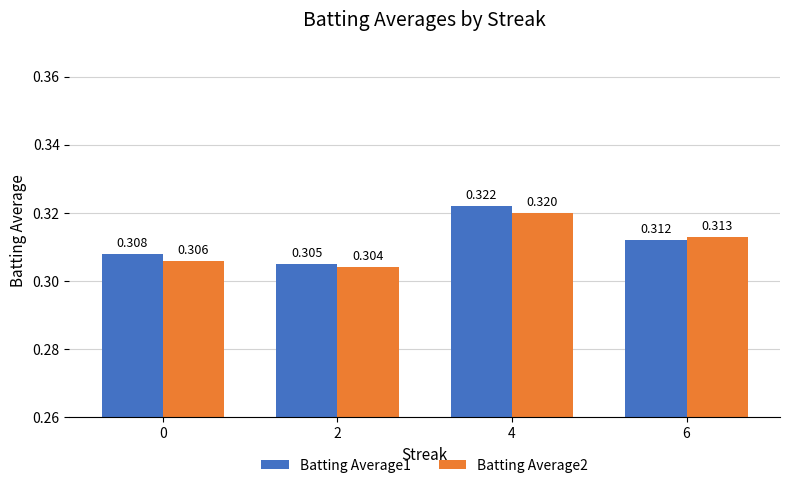

Is the value of Batting Average1 at 2 greater than the value of Batting Average2 at 4?

No